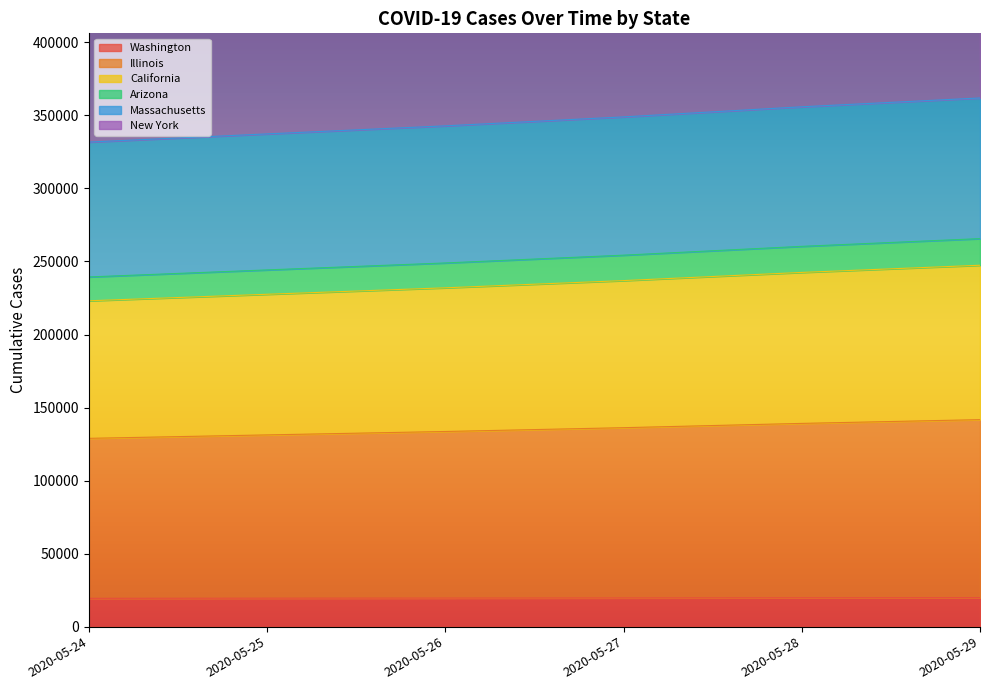

True or false: Illinois has more than 2 interior local peaks.

False